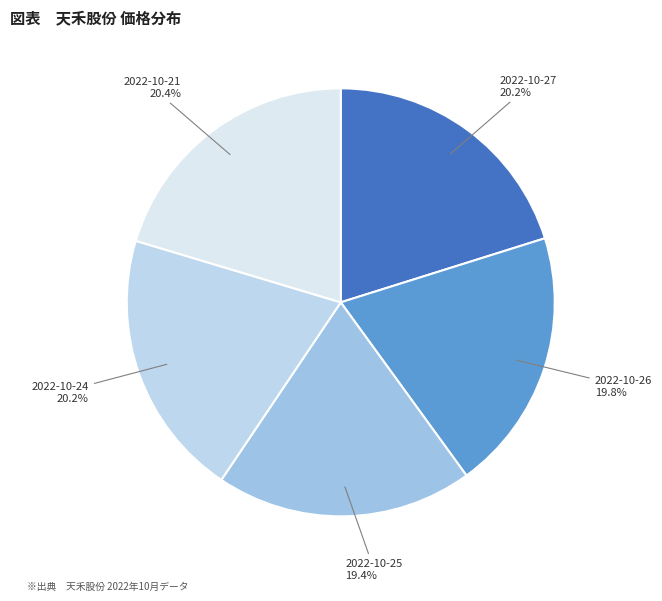

Is there a majority slice in this chart?

No